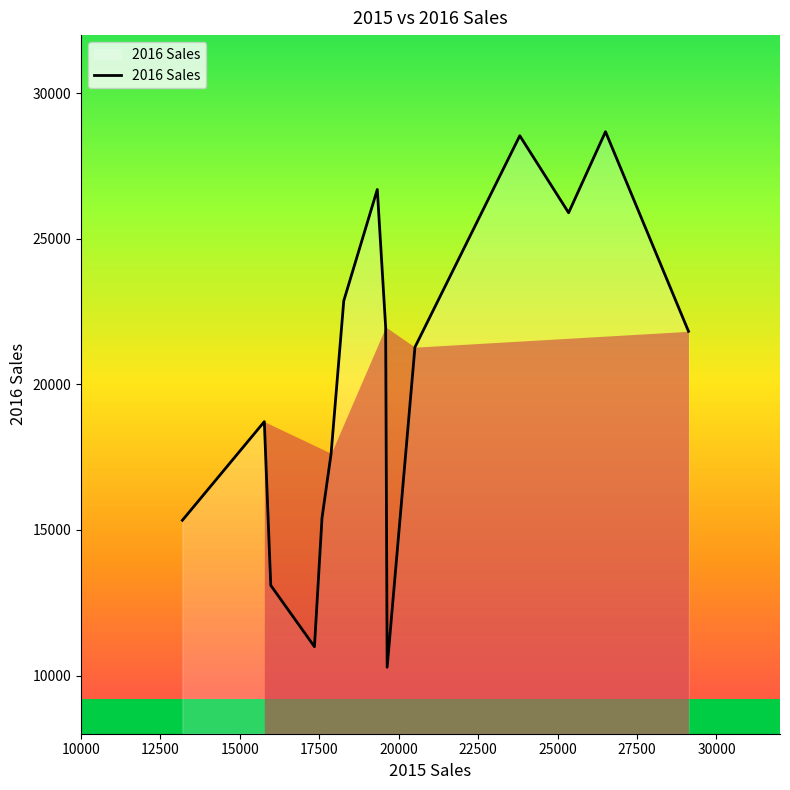

What is the maximum value shown in the chart?

28682